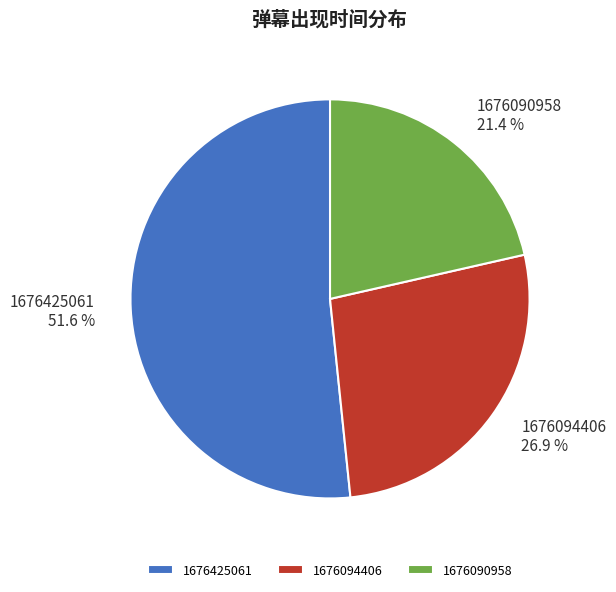

Do 1676090958 and 1676425061 together represent more than half of the pie?

Yes